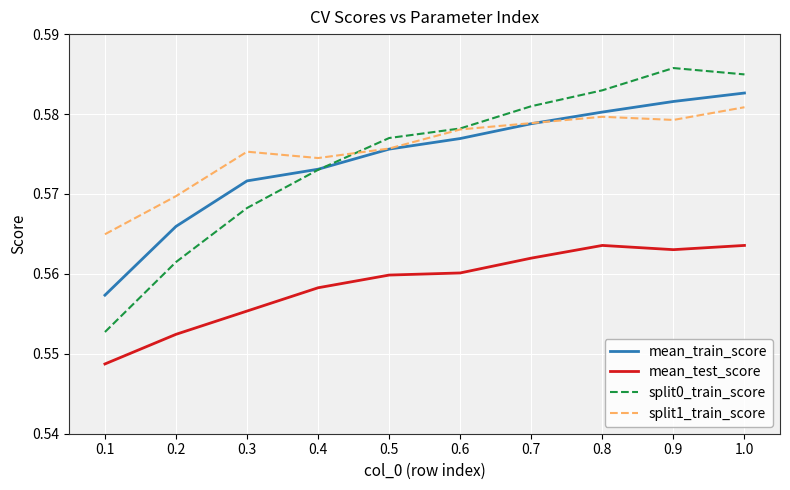

Which series has the widest spread of values?

split0_train_score